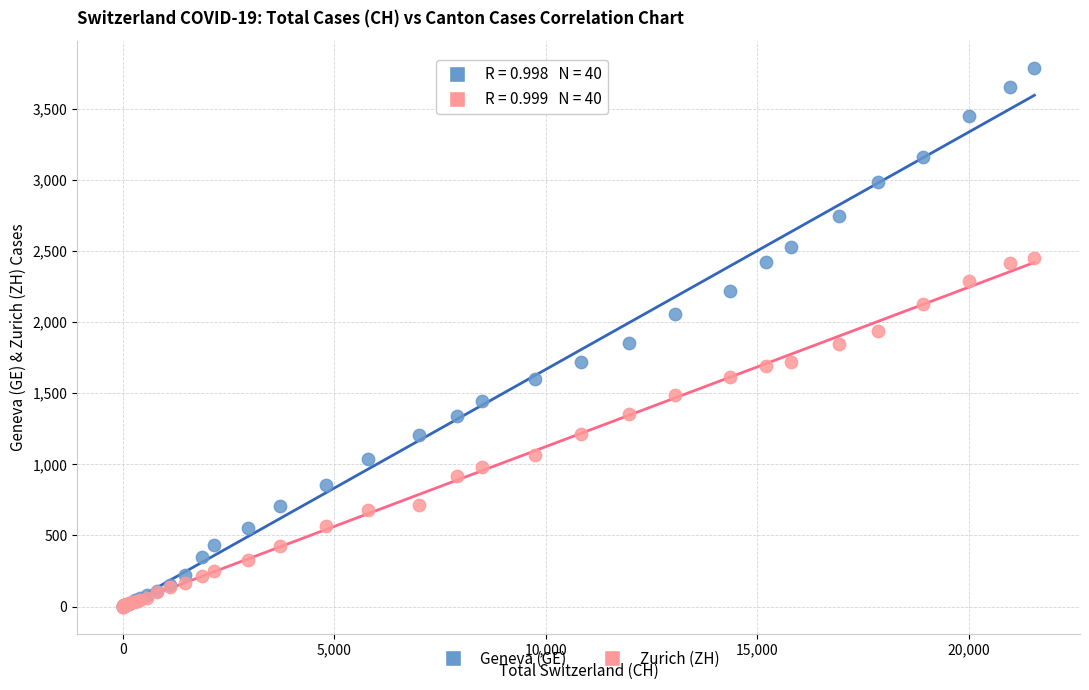

What are all the series names shown in the legend?

Geneva (GE), Zurich (ZH)